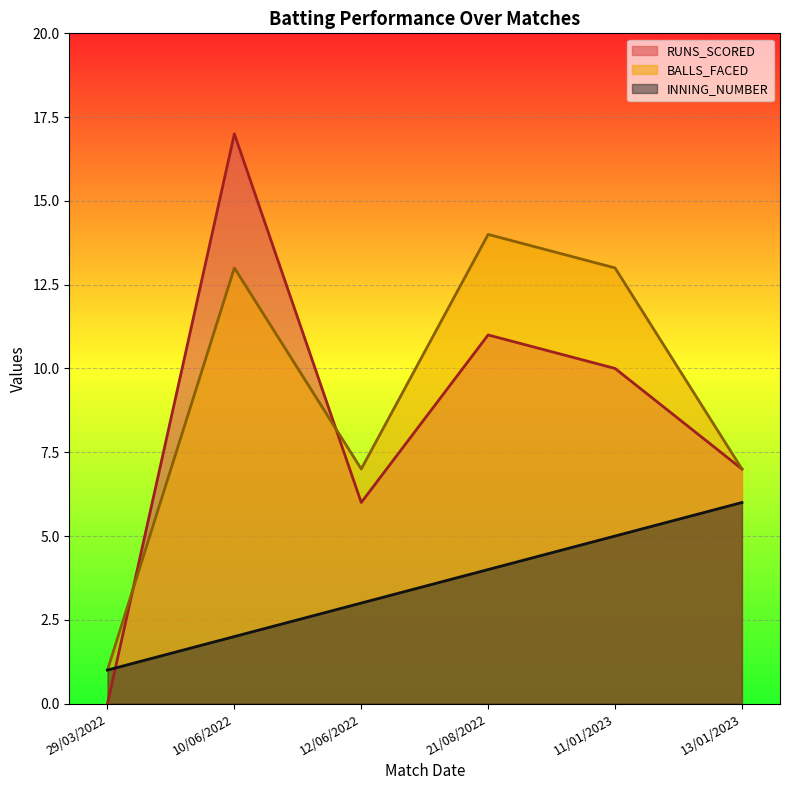

How many intersections are there between BALLS_FACED and RUNS_SCORED?

2